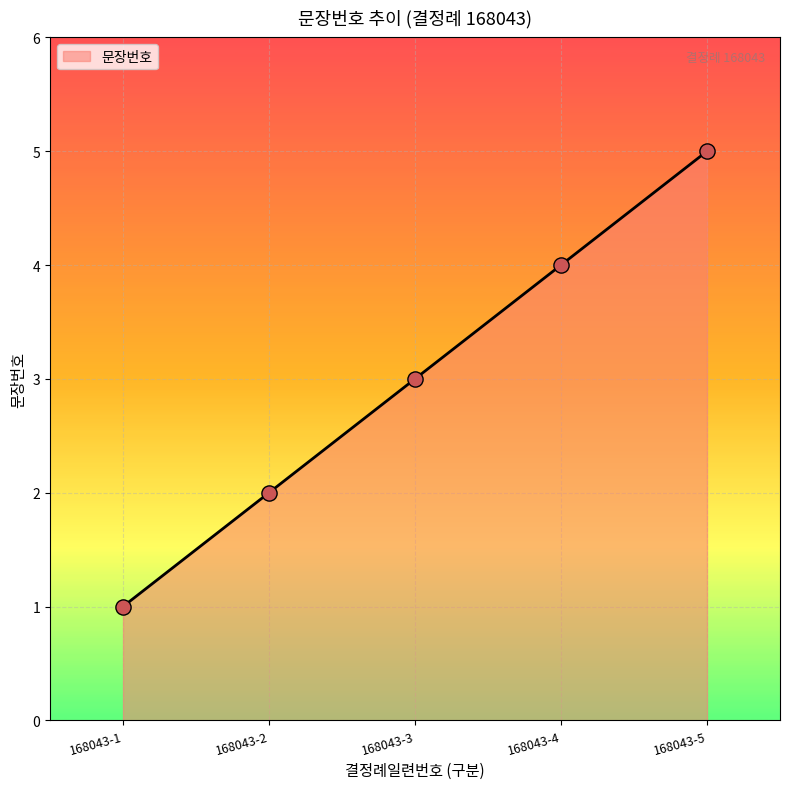

Approximately how many times larger is the value at 168043-2 compared to 168043-3?

0.7